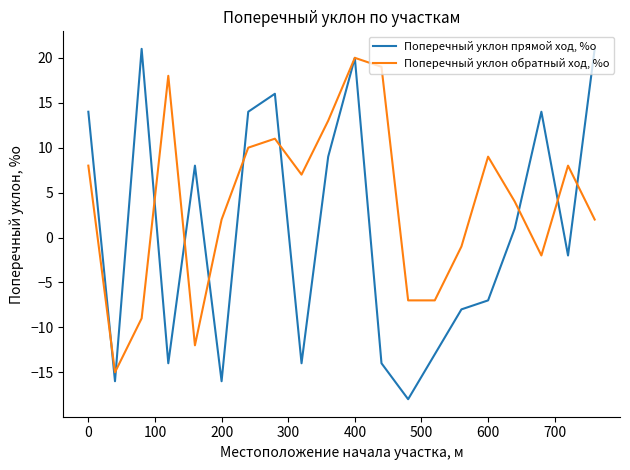

What is the lowest value of the Поперечный уклон прямой ход, %о series?

-18